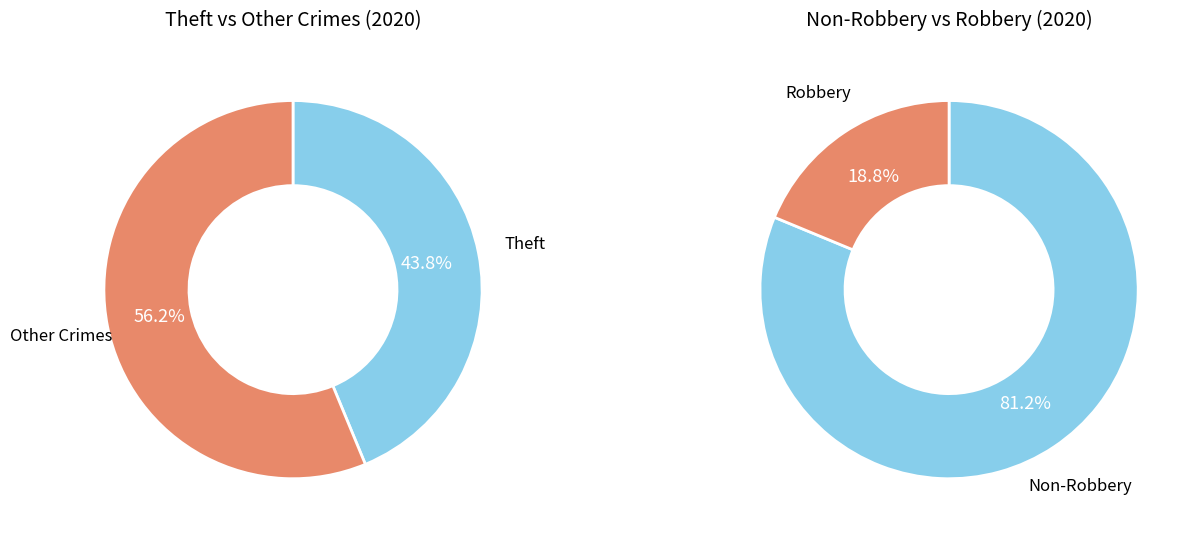

Count the number of slices in the pie.

4